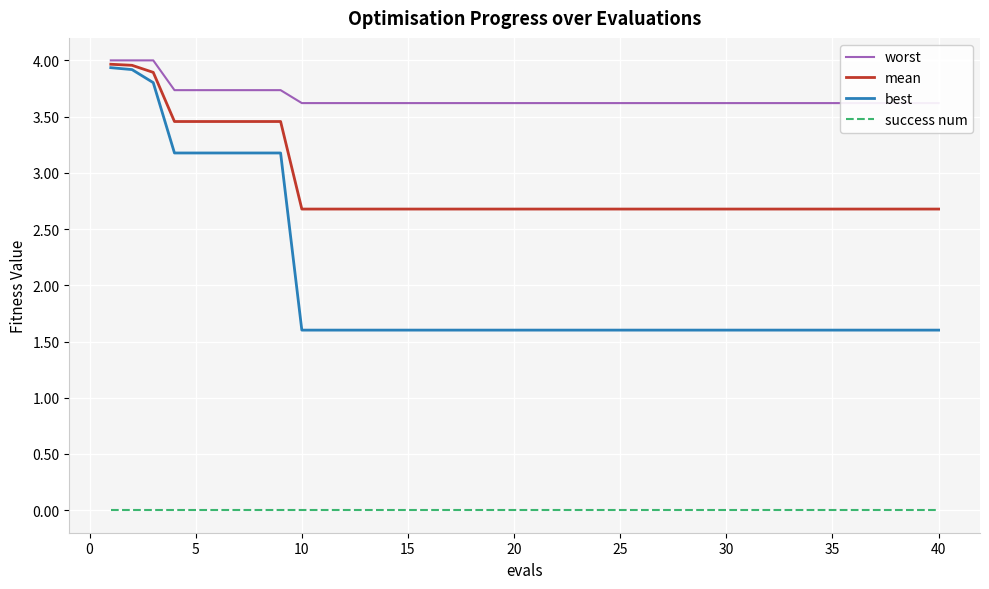

What is the difference between the second highest and second lowest values in the best series?

2.3